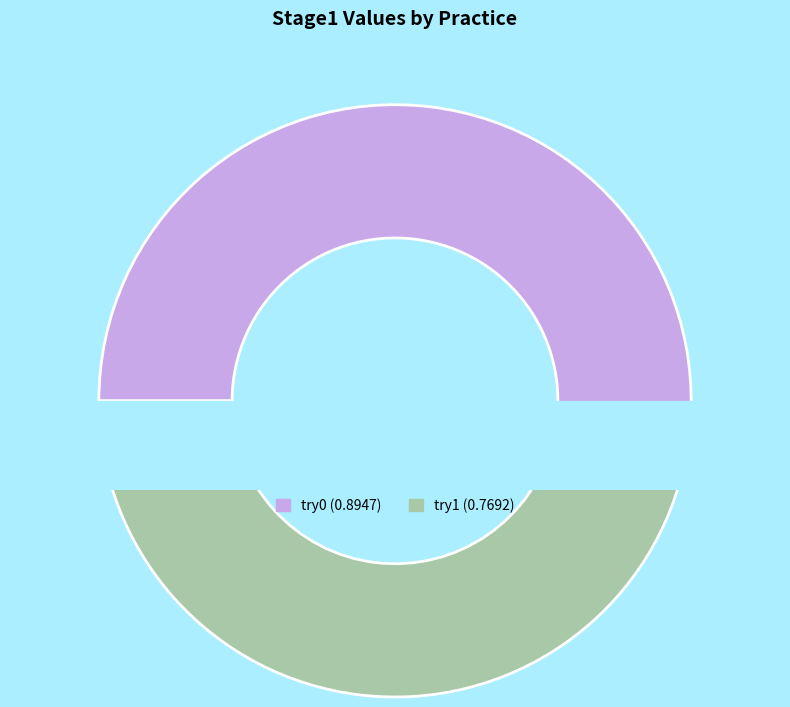

What is the change in value from try0 to try1?

-0.1